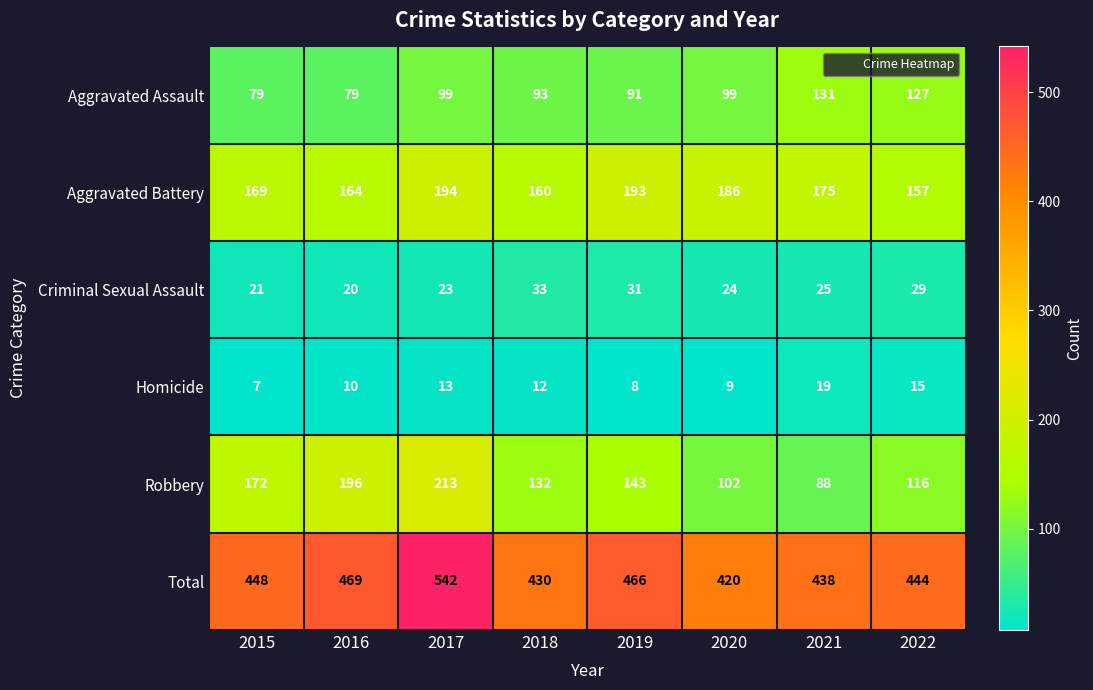

True or false: Aggravated Assault has a value of 21 at 2016.

False